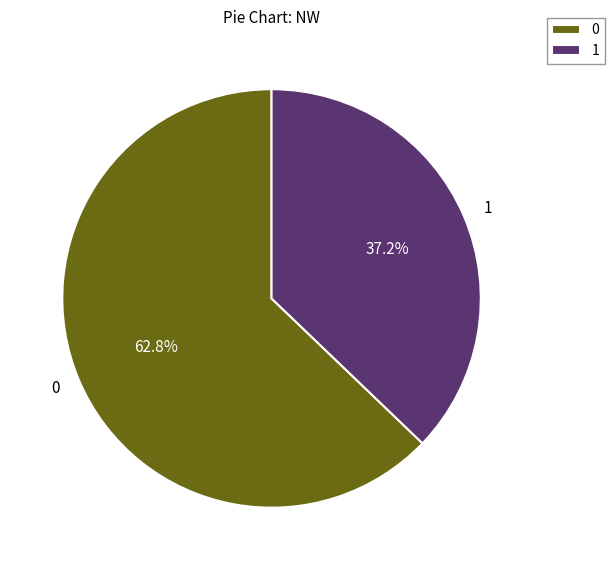

Approximately how many times larger is the value at 0 compared to 1?

1.7